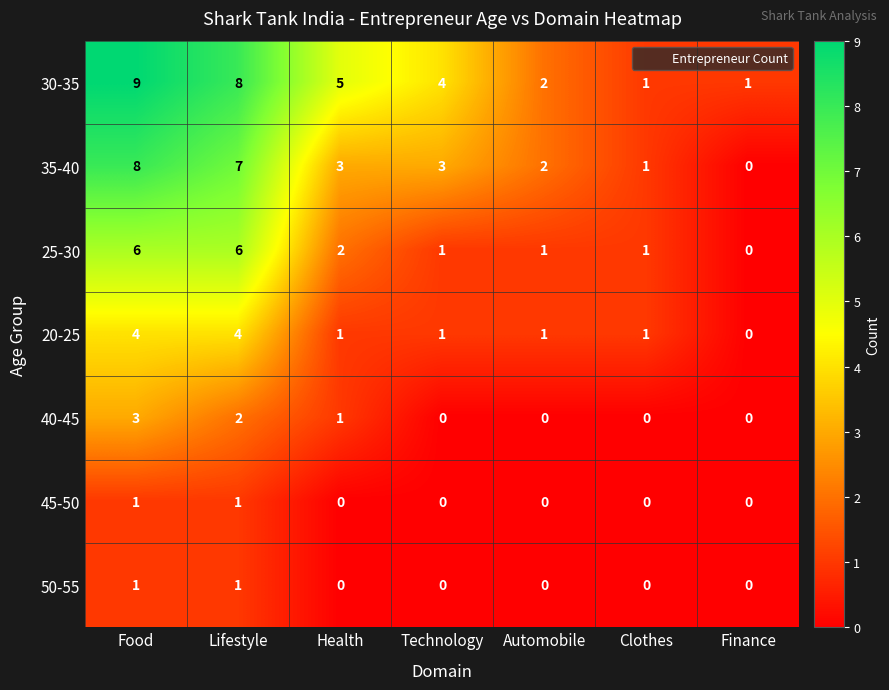

What is the difference between the second highest and minimum values in the 20-25 series?

4